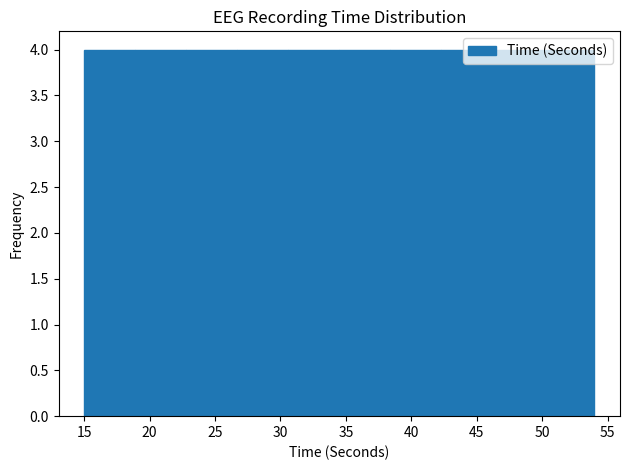

Reading left to right, list every bar in this chart as the range it spans on the x-axis followed by its height. Neither the bar edges nor the heights are printed on the chart, so give them approximately, as read against the axes.

15.0 to 18.9: 4
18.9 to 22.8: 4
22.8 to 26.7: 4
26.7 to 30.6: 4
30.6 to 34.5: 4
34.5 to 38.4: 4
38.4 to 42.3: 4
42.3 to 46.2: 4
46.2 to 50.1: 4
50.1 to 54.0: 4